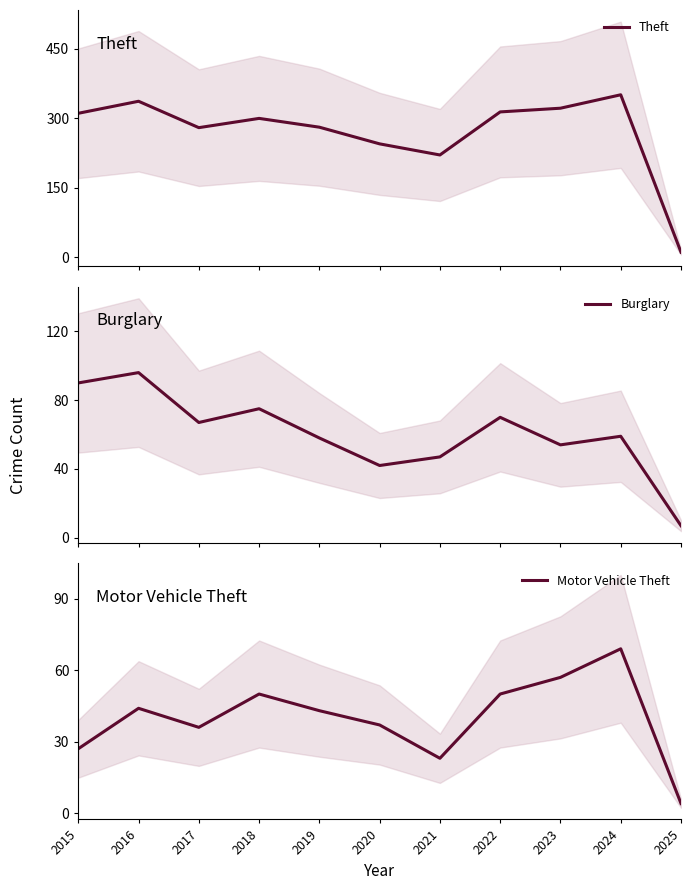

Reading right to left, transcribe all the data shown in this chart.

Theft: 2025=11	2024=351	2023=322	2022=314	2021=221	2020=245	2019=281	2018=300	2017=280	2016=337	2015=311
Burglary: 2025=7	2024=59	2023=54	2022=70	2021=47	2020=42	2019=58	2018=75	2017=67	2016=96	2015=90
Motor Vehicle Theft: 2025=4	2024=69	2023=57	2022=50	2021=23	2020=37	2019=43	2018=50	2017=36	2016=44	2015=27